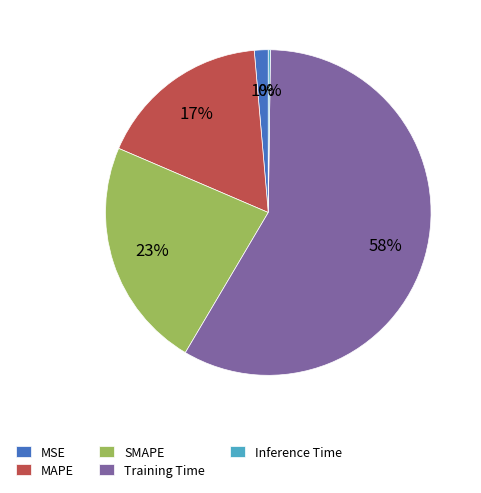

What is the largest slice in the pie chart?

Training Time